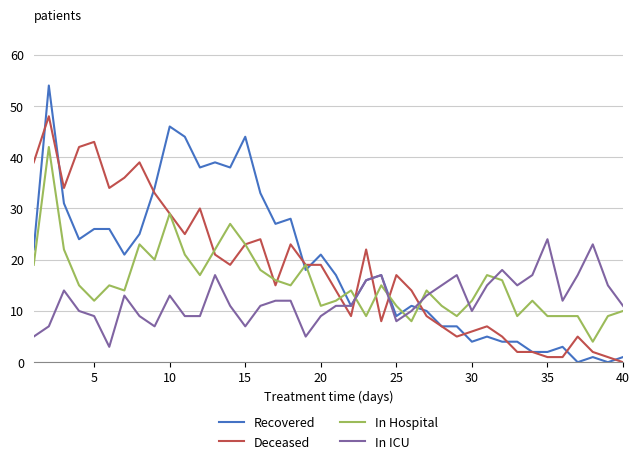

What is the maximum value shown in the chart?

54